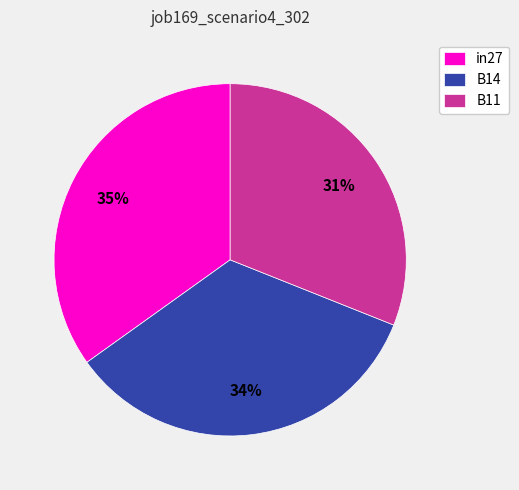

Is the sum of B11 and in27 greater than half?

Yes